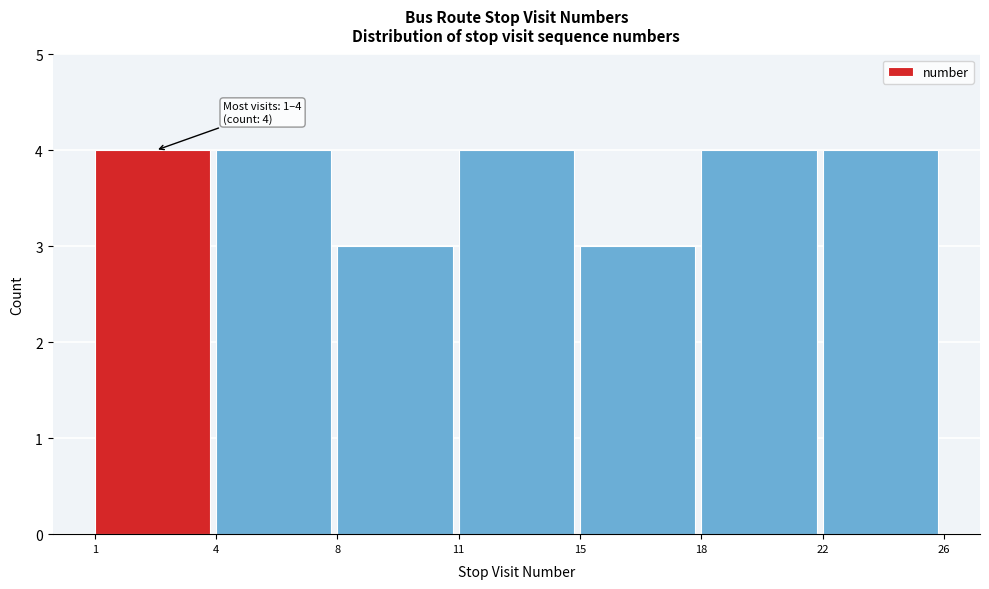

Reading right to left, extract all data points from this chart.

22=4	18=4	15=3	11=4	8=3	4=4	1=4